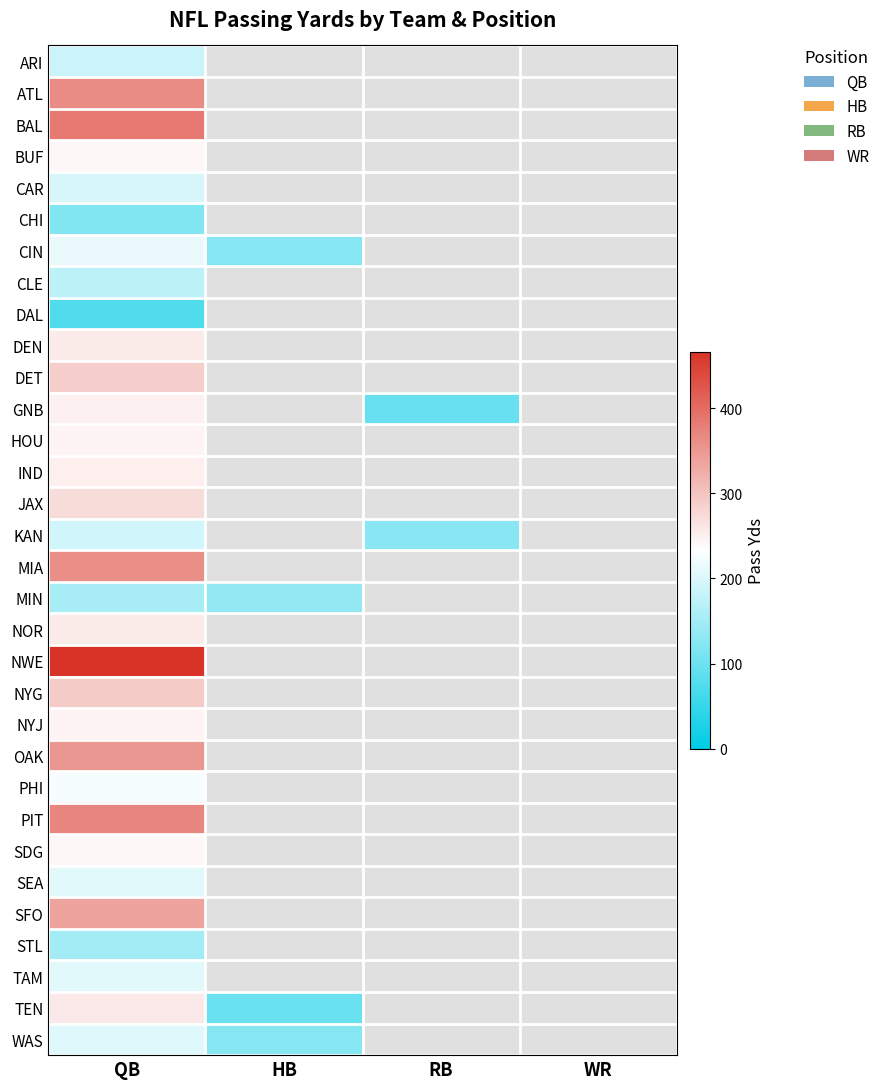

What is the total value across all series at HB?

478